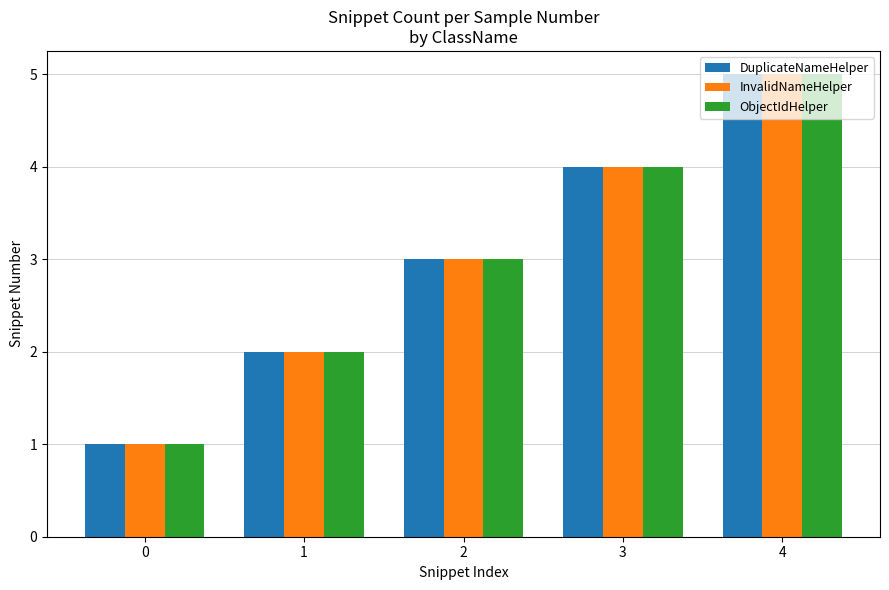

Is the value of InvalidNameHelper at 0 greater than the value of ObjectIdHelper at 1?

No